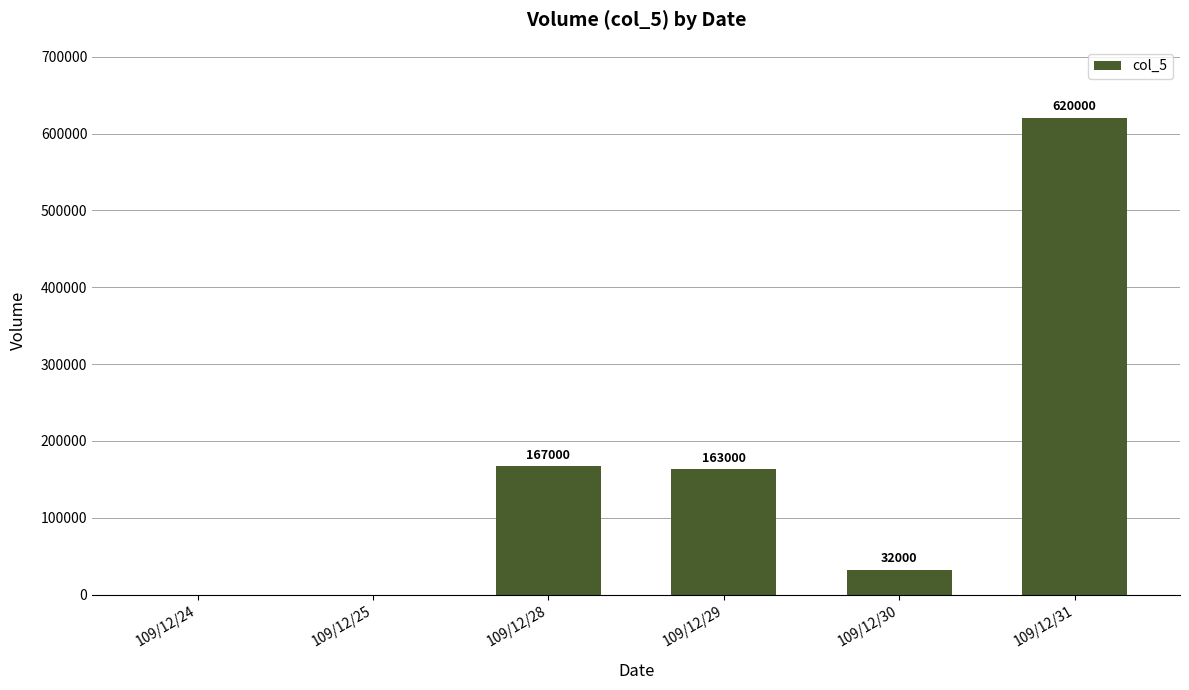

How many values are above zero?

4